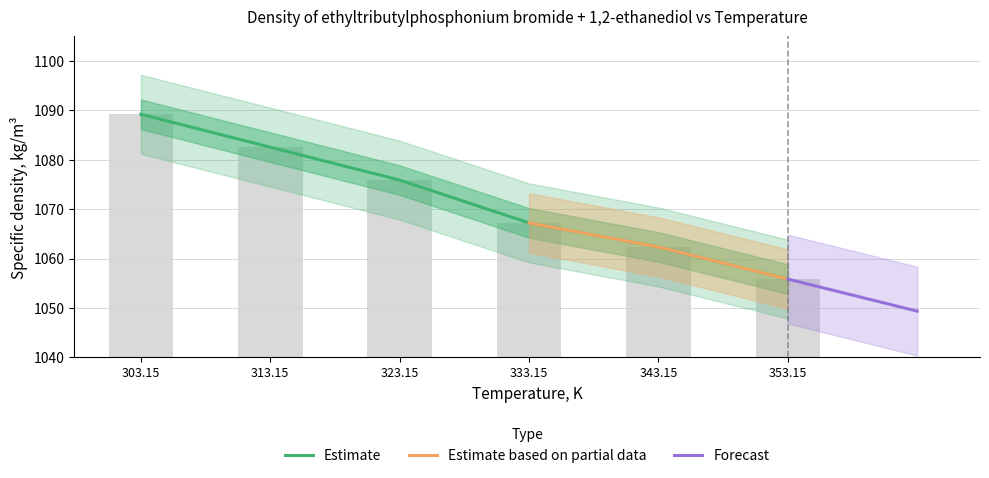

What is the label of the 6th bar from the right?

303.15